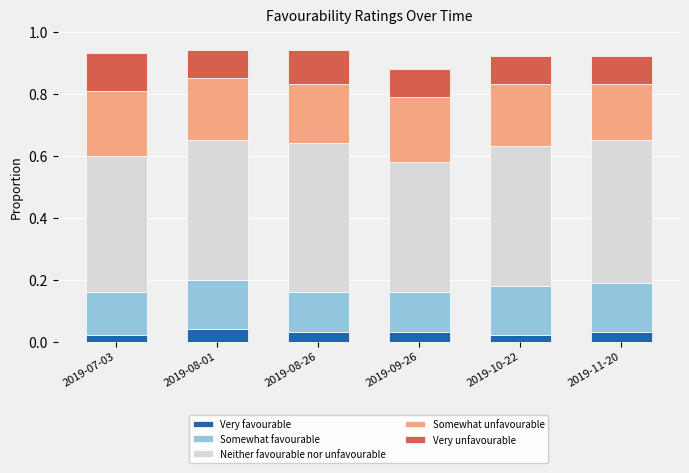

What is the total value across all series at 2019-08-01?

0.9